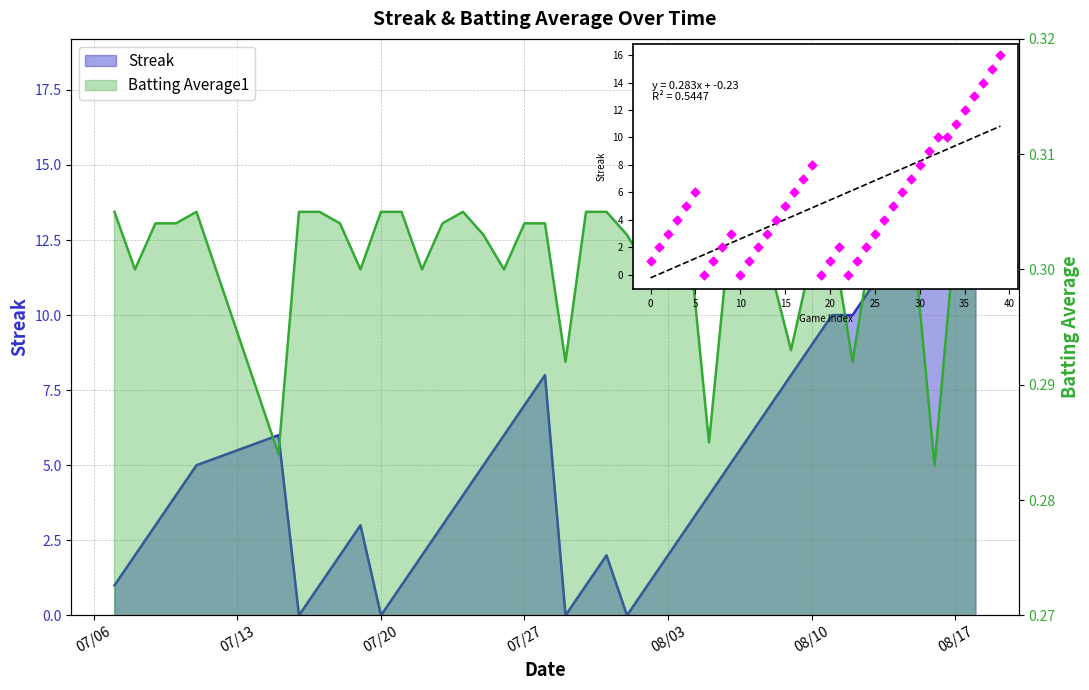

What is the change in value from 26 to 37?

+10